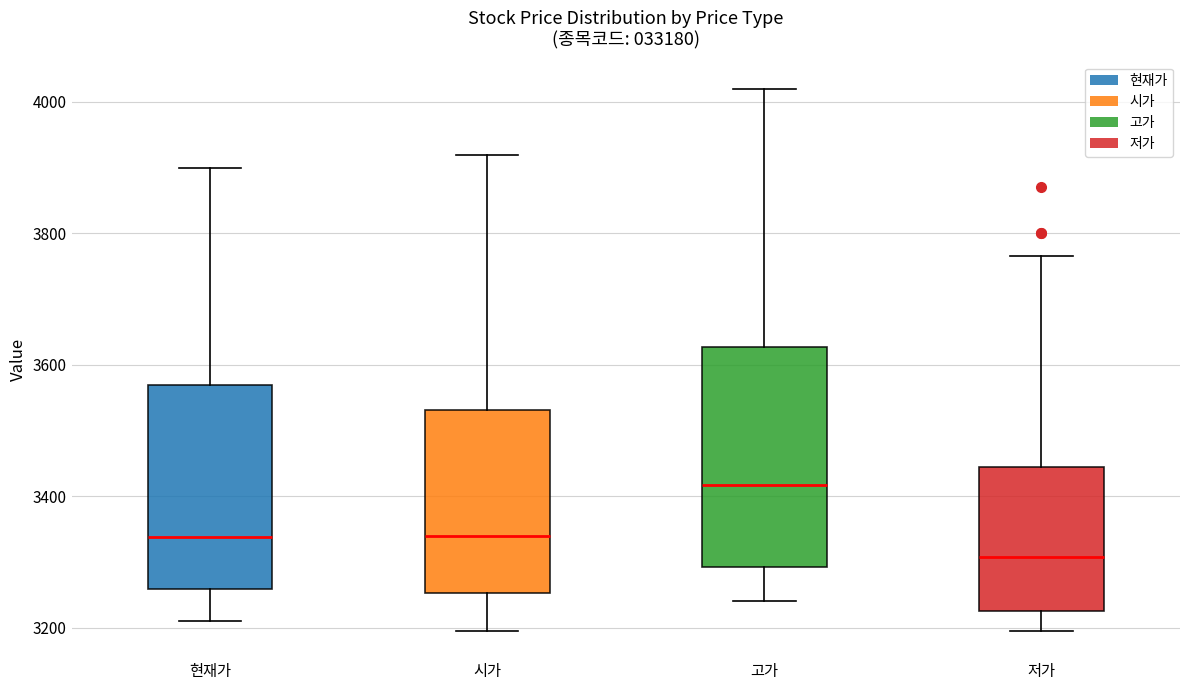

Where does the upper whisker of the box for 고가 end on the y-axis? The values are not printed on the chart, so give them approximately, as read against the axis.

4020